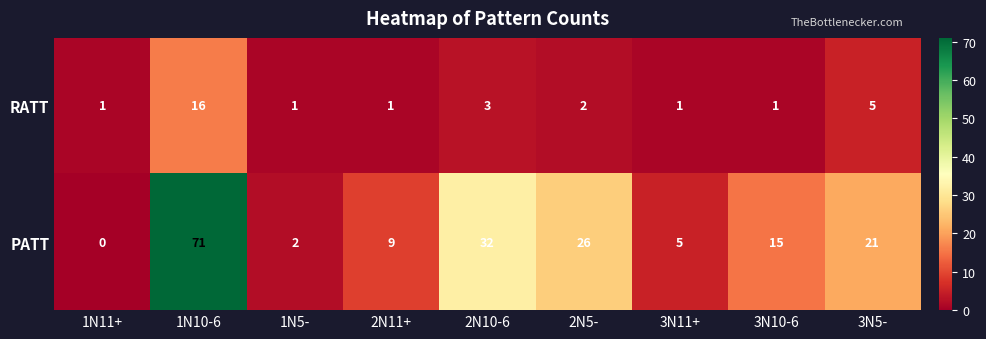

How many categories are shown in the chart?

9